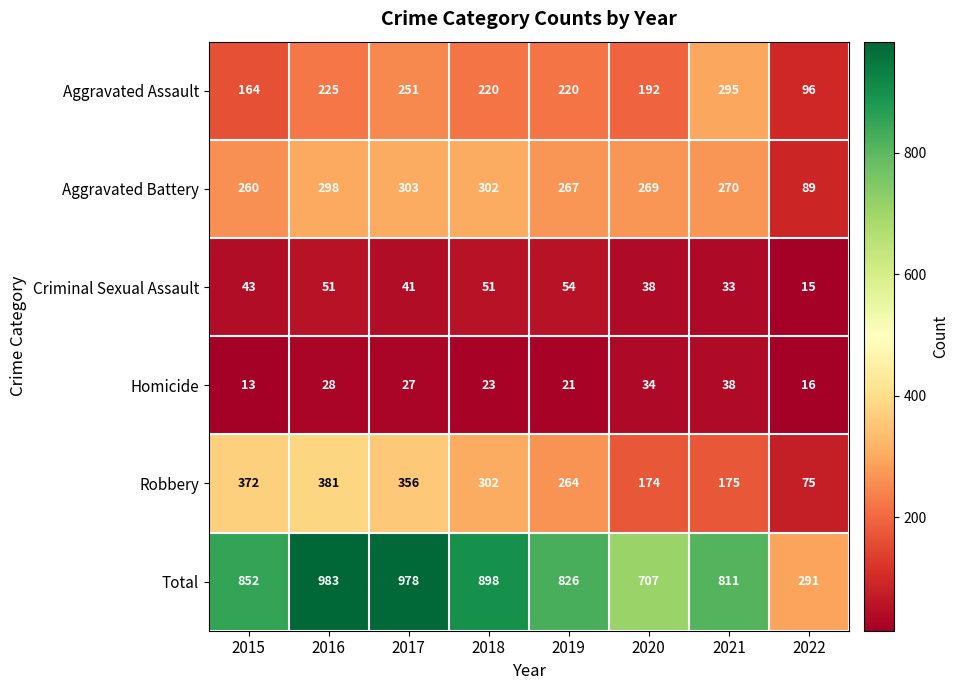

True or false: Aggravated Battery has a value of 298 at 2016.

True